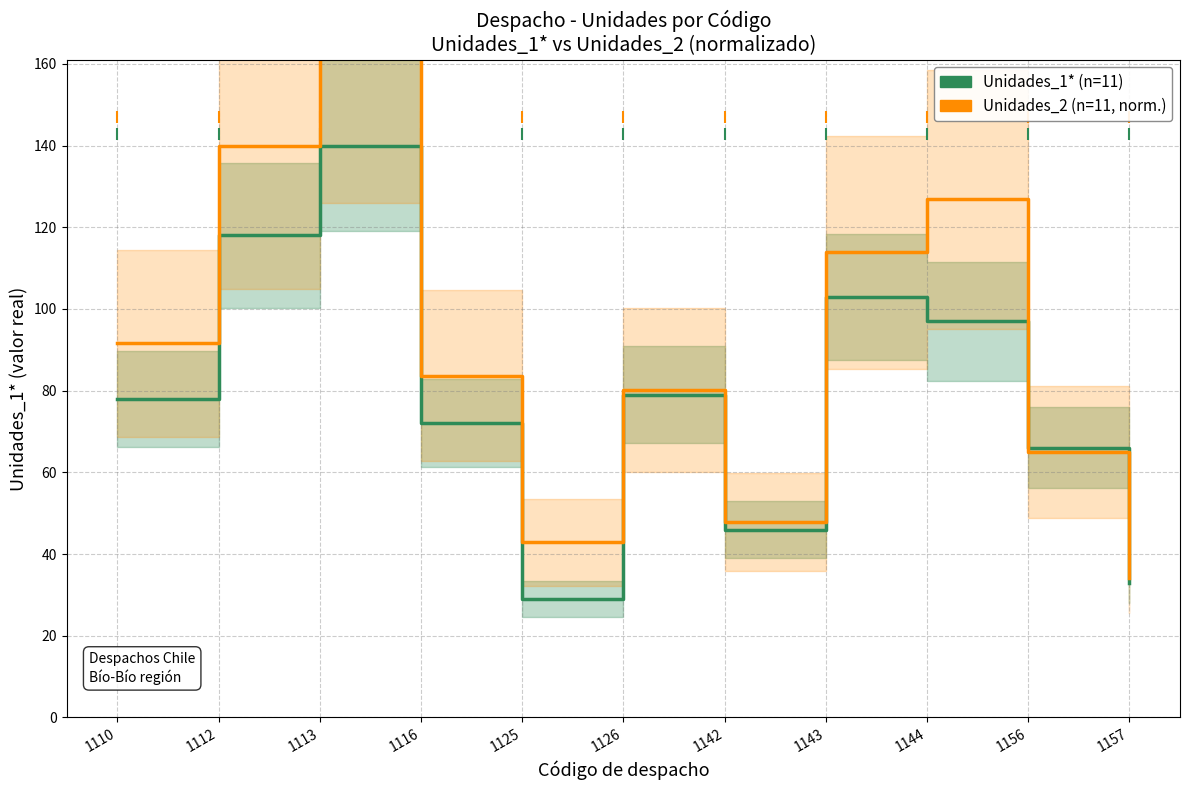

What is the difference between the maximum and second lowest values in the Unidades_2 series?

125.2